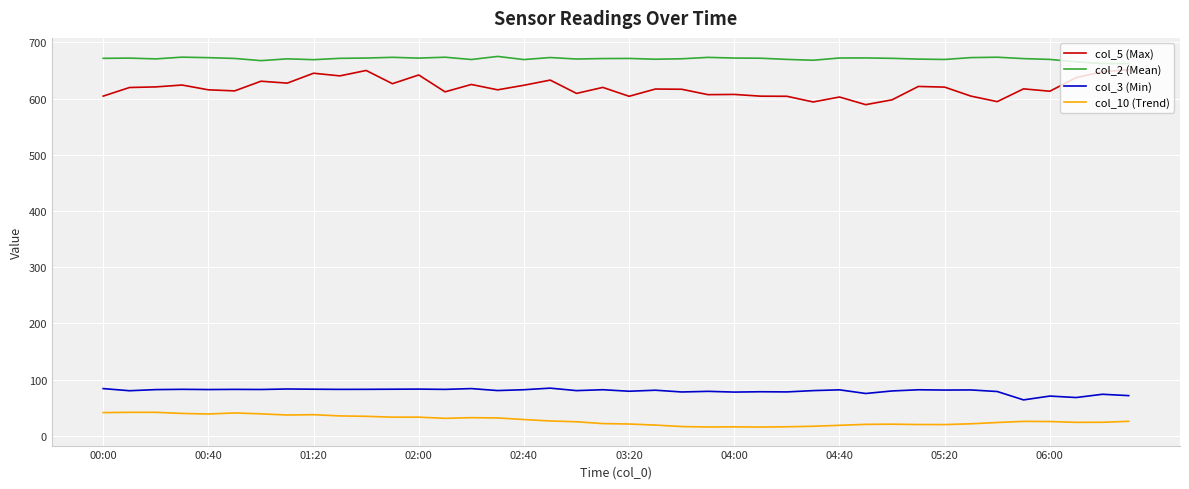

Which series has the largest range (max minus min)?

col_5 (Max)